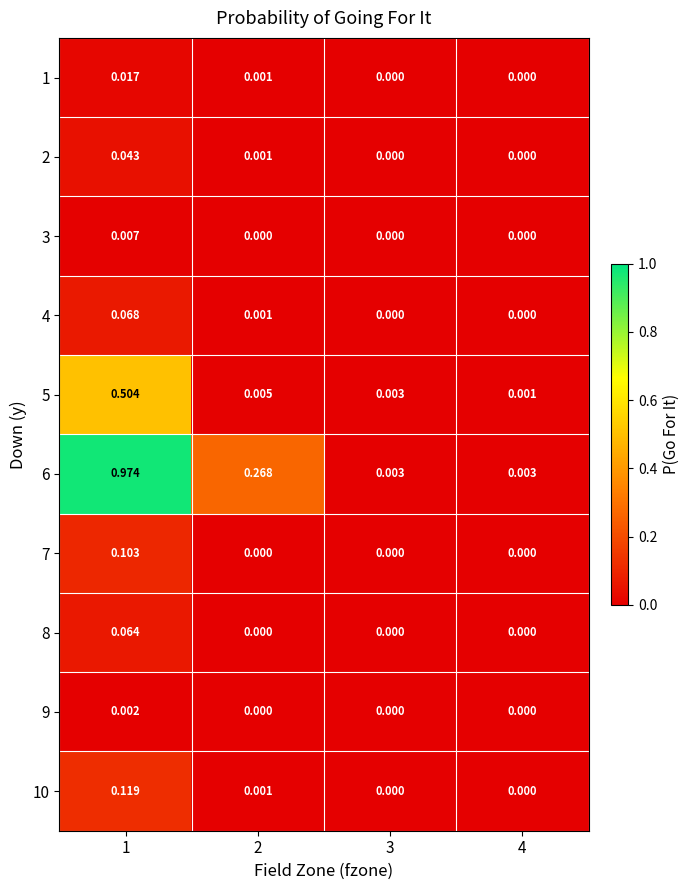

Which series has the largest total across all categories?

6